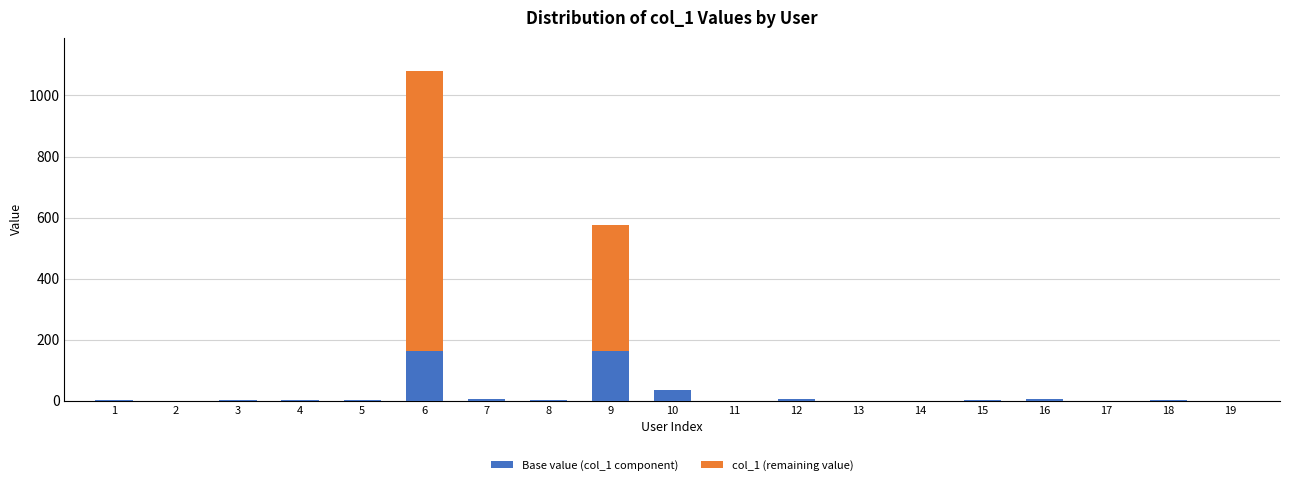

The value of Base value (col_1 component) at 11 is 97.4. True or false?

False